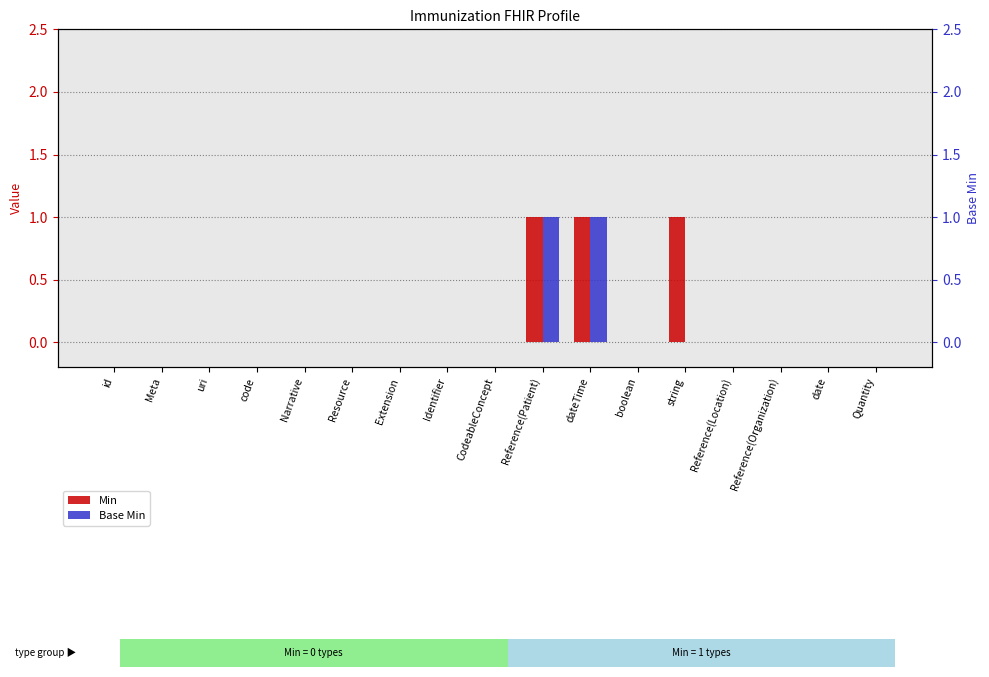

True or false: Min has a value of 0 at uri.

True